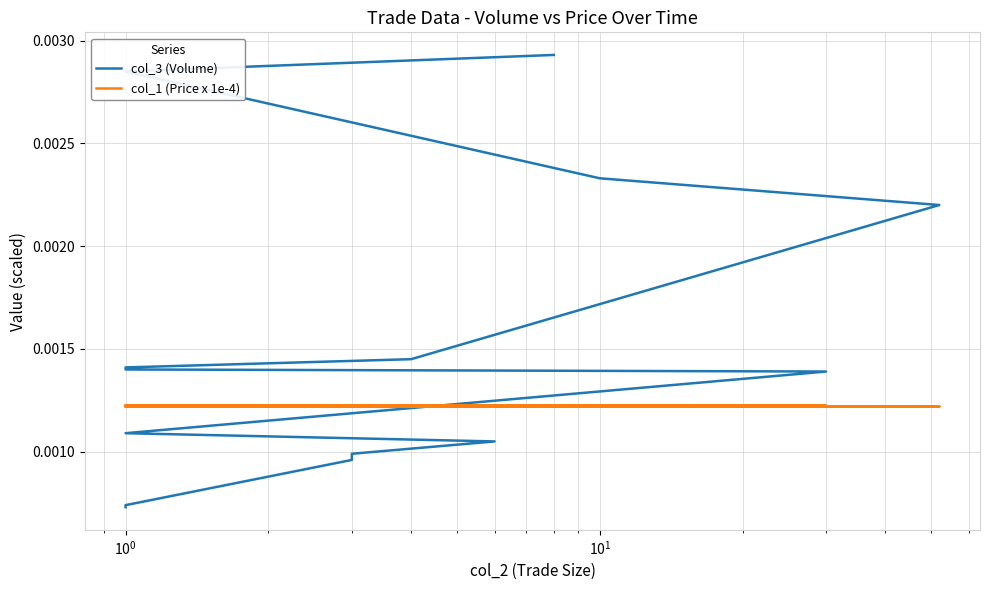

Which series ends up on top after the final intersection of col_3 (Volume) and col_1 (Price x 1e-4)?

col_3 (Volume)